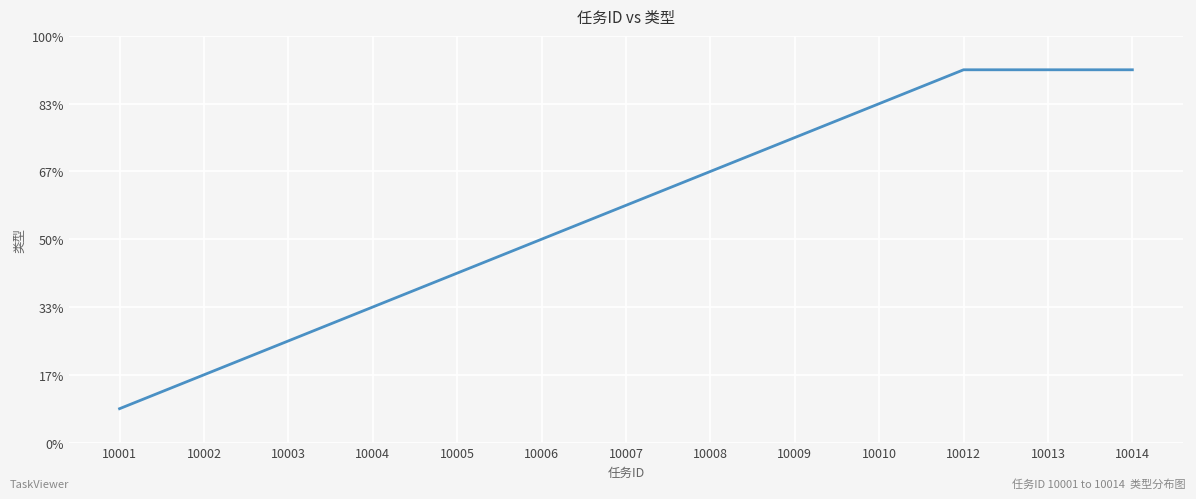

Does the chart have visible grid lines?

Yes